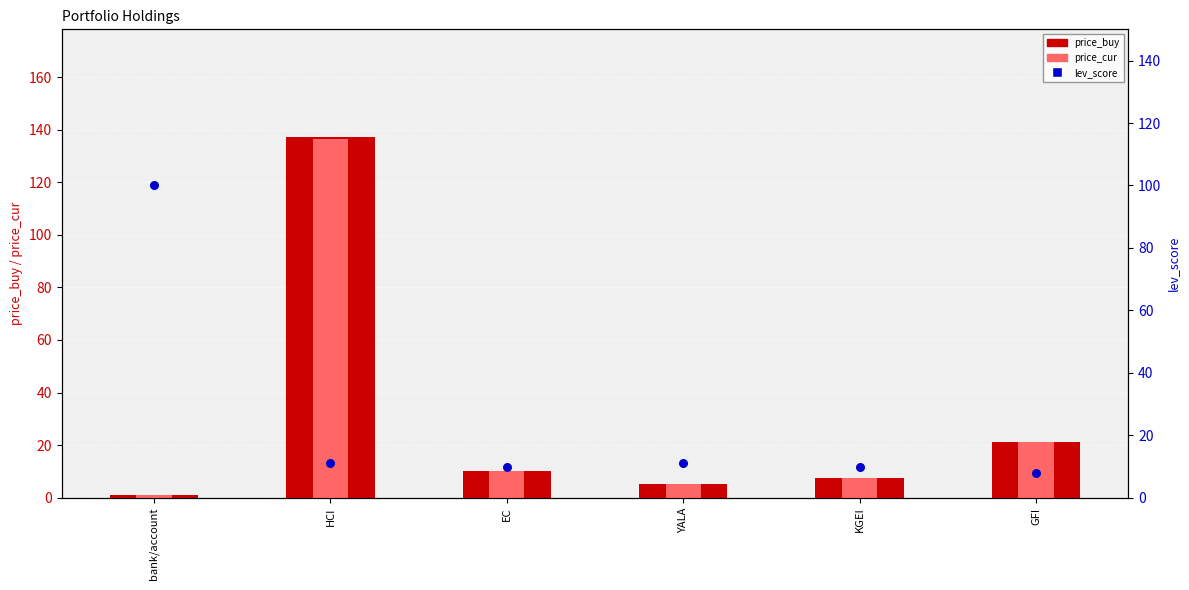

Which series has the widest spread of Y values?

price_buy